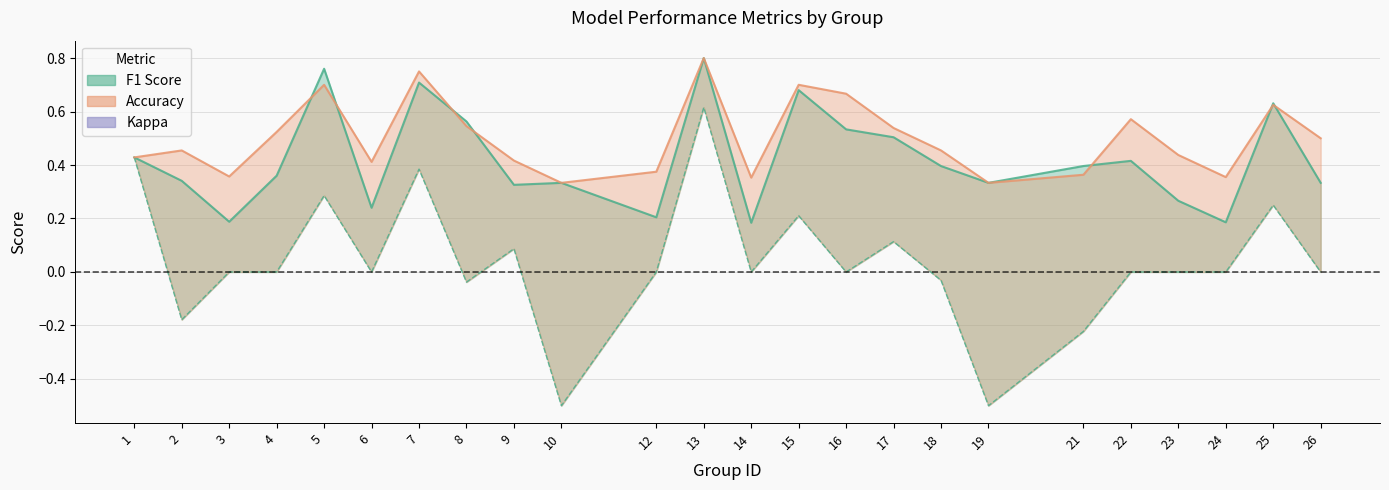

True or false: kappa and accuracy intersect in this chart.

False